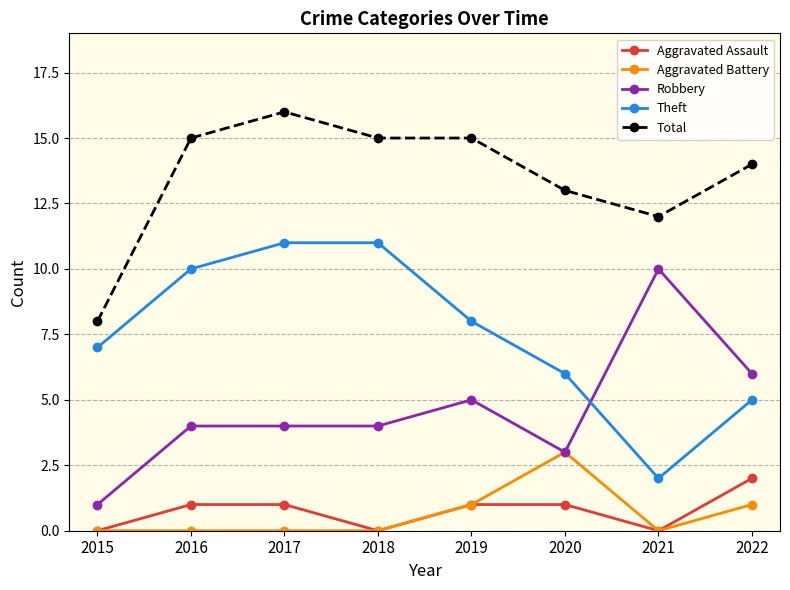

What is the difference between the Robbery values at 2020 and 2017?

1